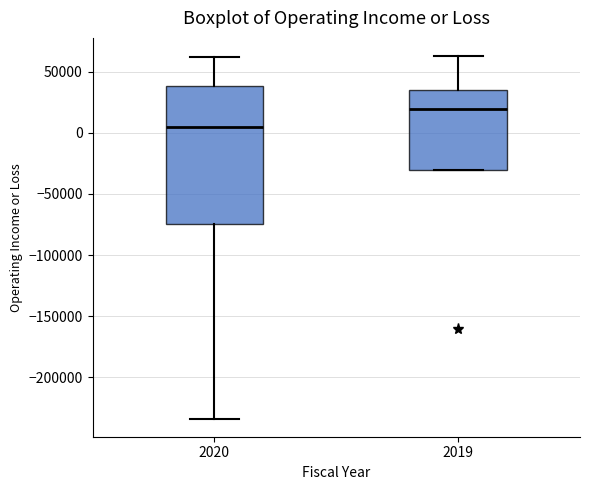

Comparing the boxes themselves (not the whiskers), which one is the tallest?

2020